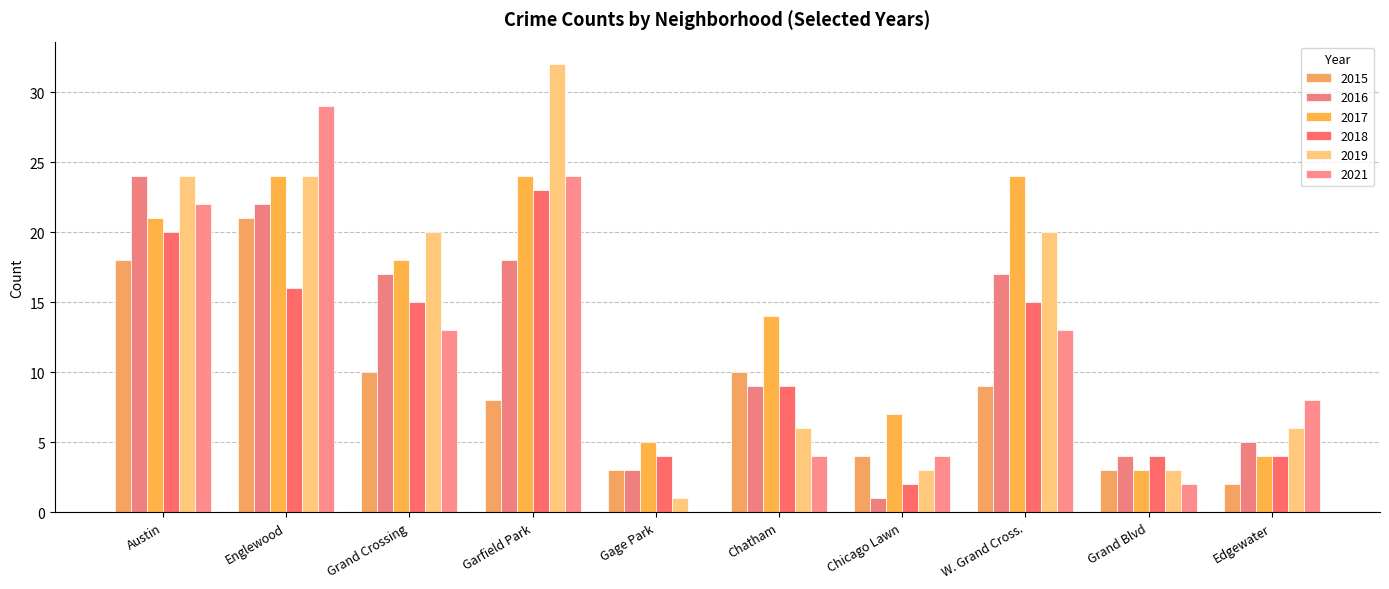

Does the chart contain stacked bars?

No